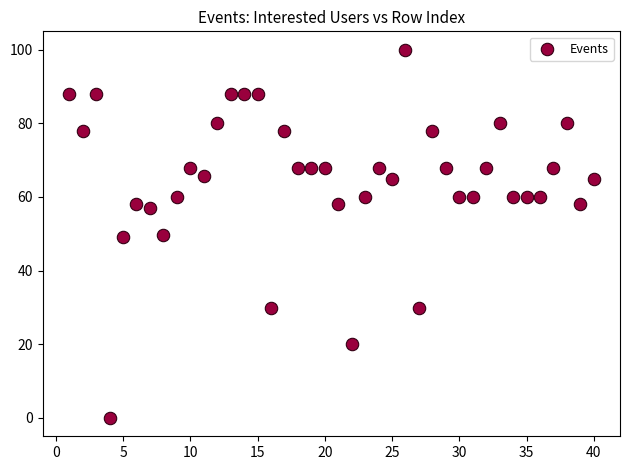

What is the range of Y values (max minus min)?

100.0